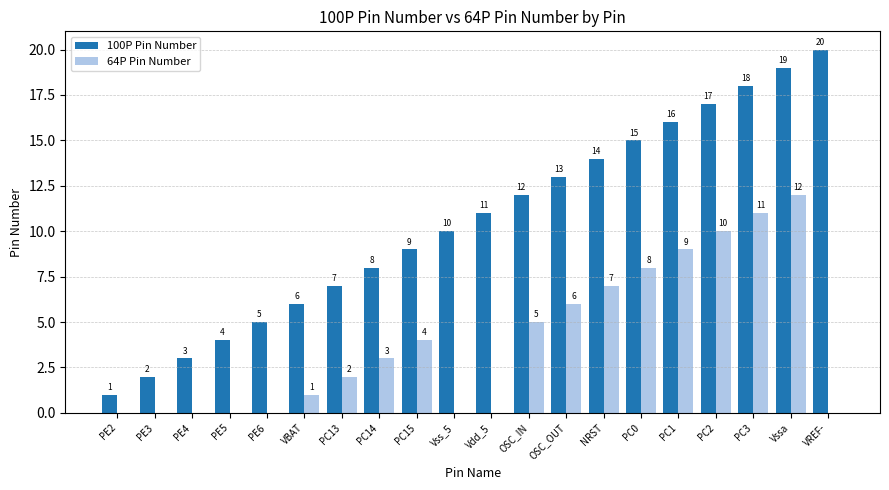

Where is 100P Pin Number nearest to the value 10?

Vss_5